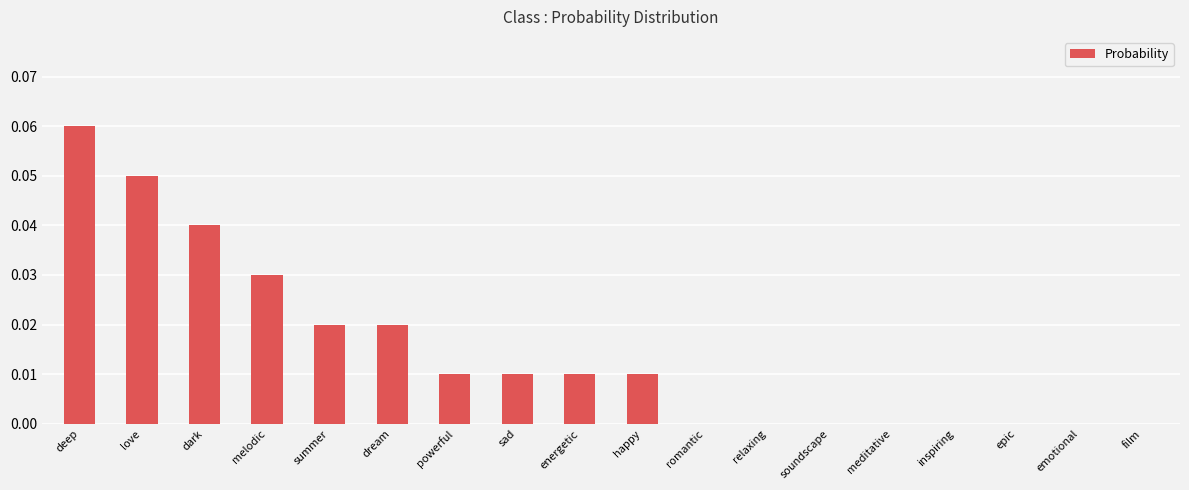

Which has a higher value, deep or dream?

deep